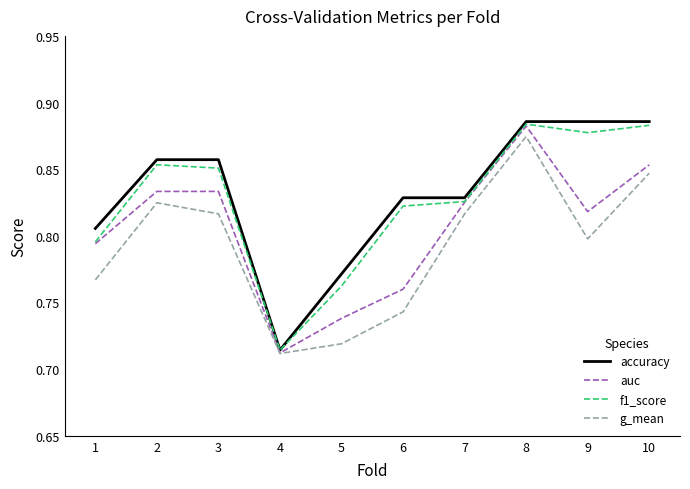

How many lines are shown in the chart?

4